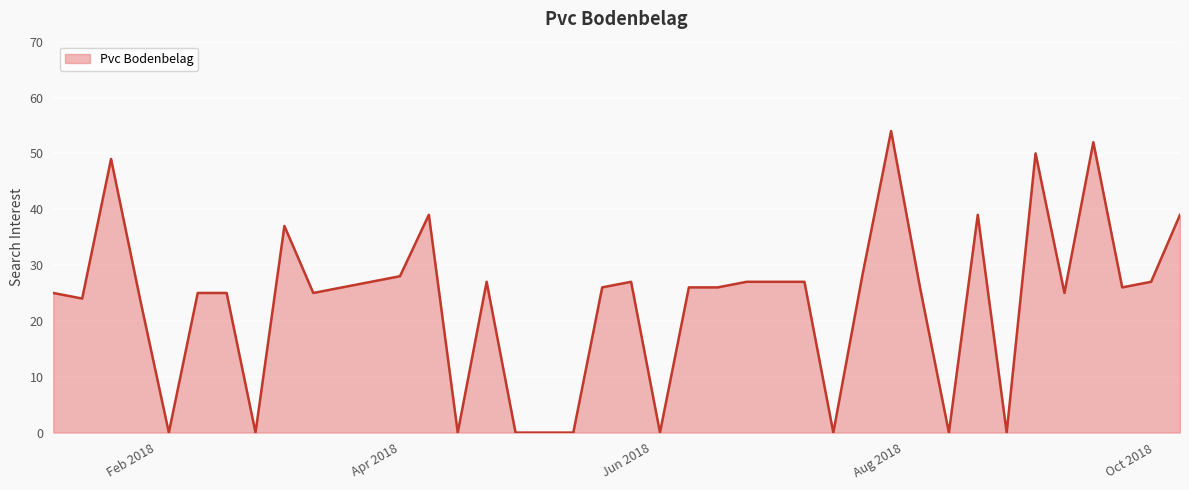

Where does the data first go above 26?

2018-01-21